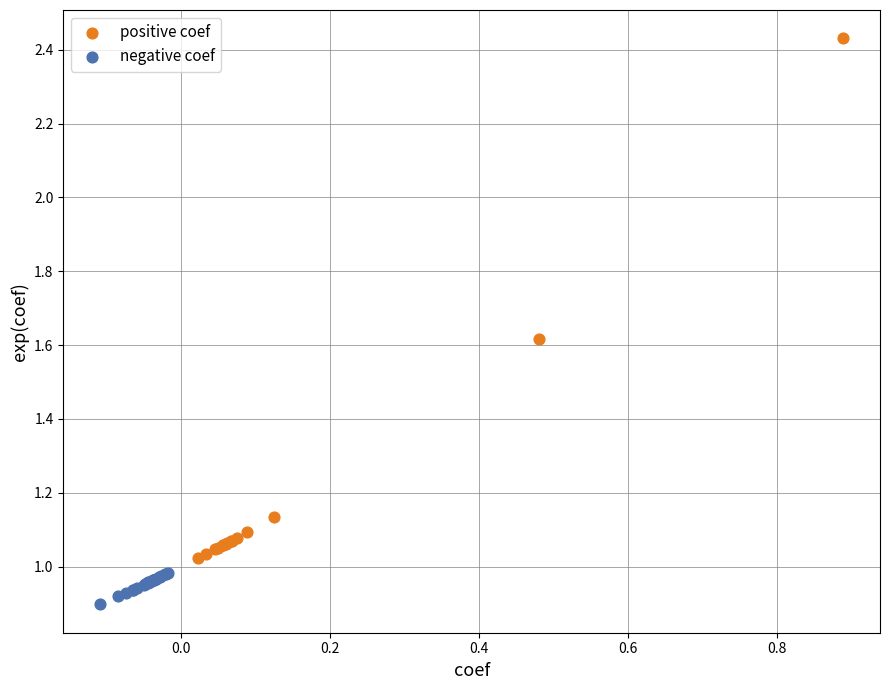

Which series contains the highest Y value?

positive coef